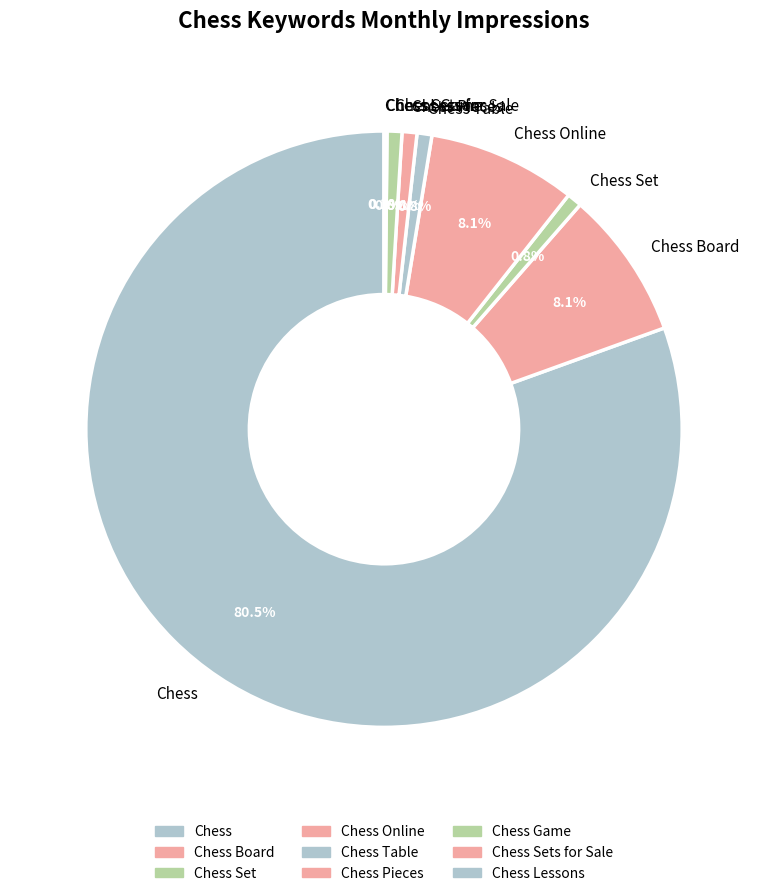

Which has a higher value, Chess or Chess Game?

Chess